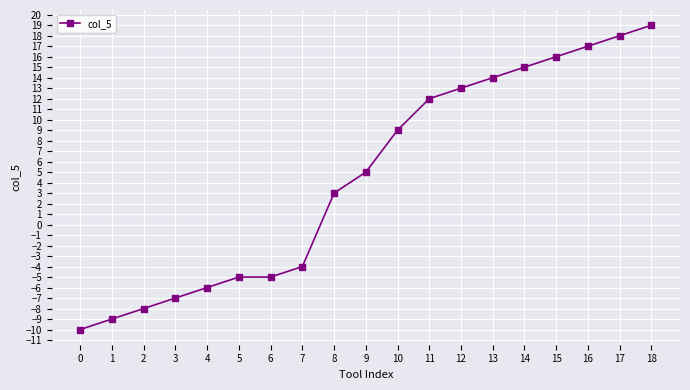

The value at 9 is 5. True or false?

True